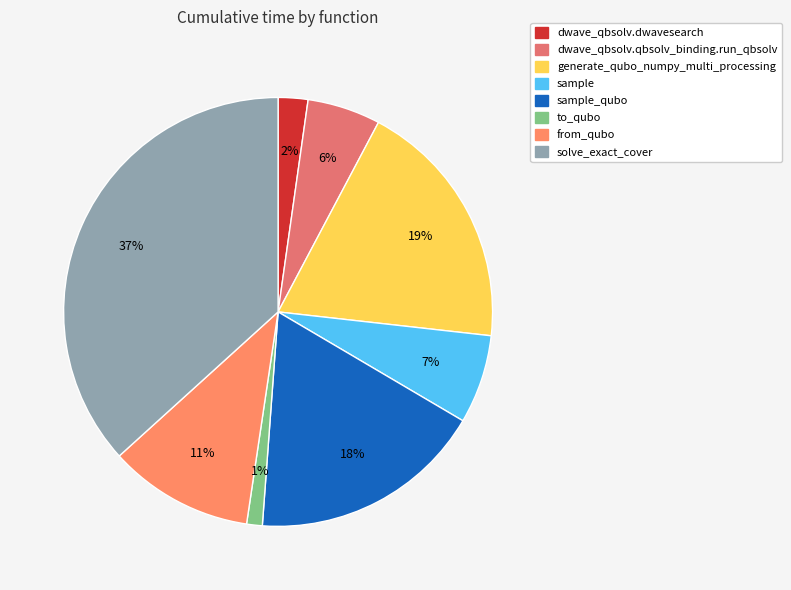

What percentage is the from_qubo slice, to the nearest percent?

11%